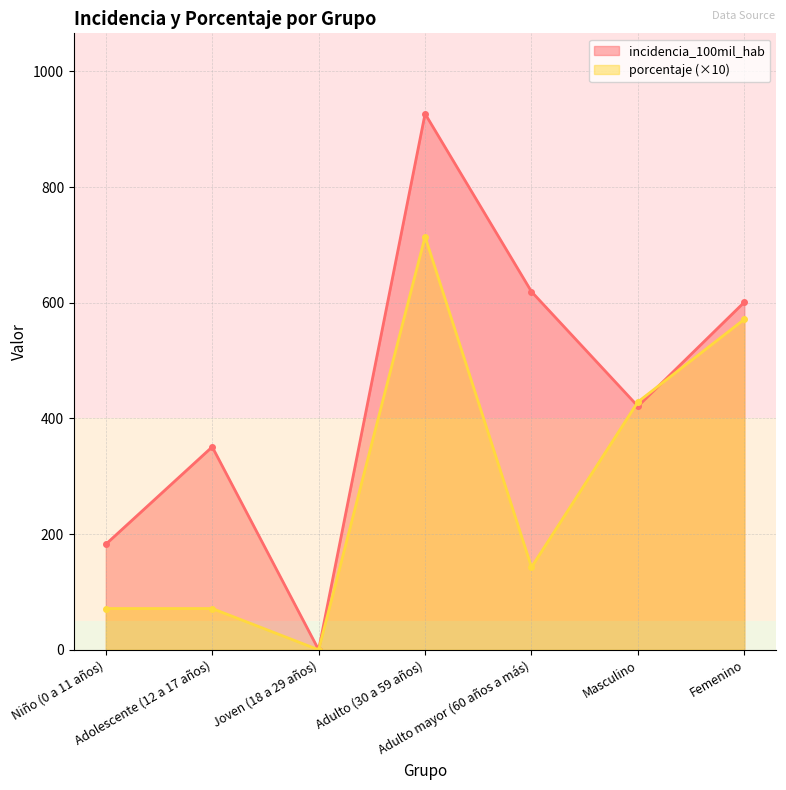

What is the total value across all series at Masculino?

849.7